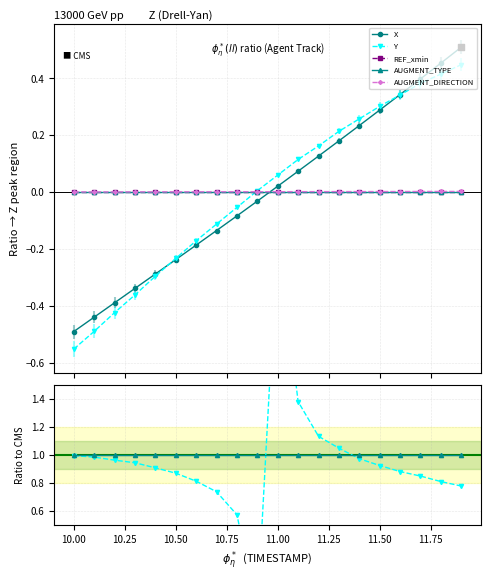

Which series has the largest Y range (max minus min)?

Y